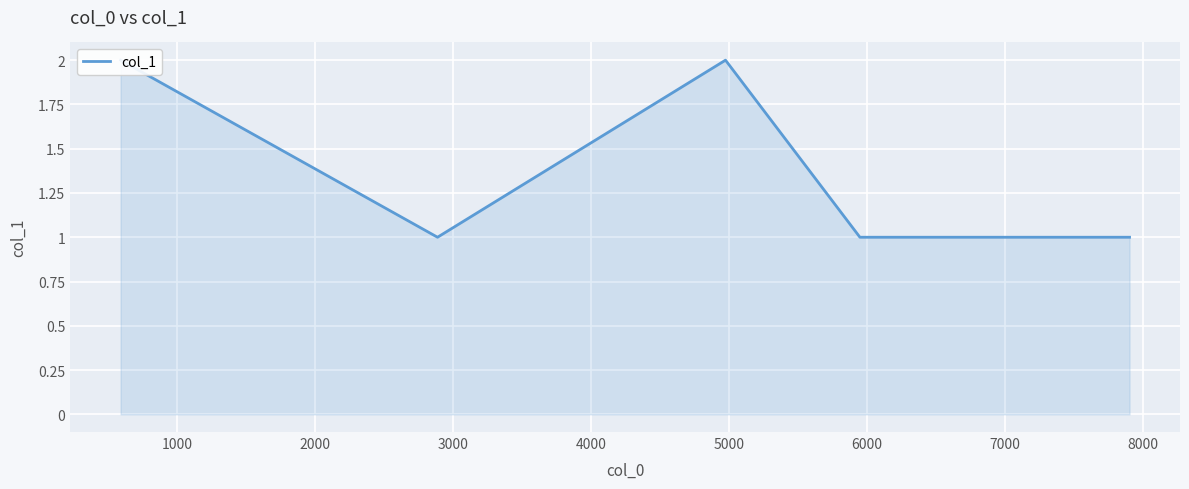

Does the chart display data point markers on the line(s)?

No